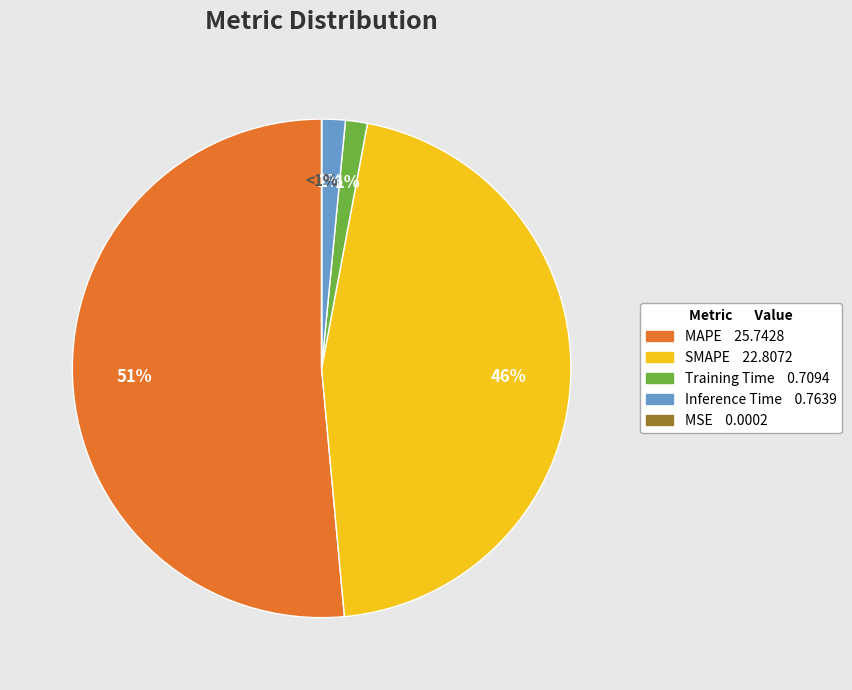

How many segments does this pie chart have?

5